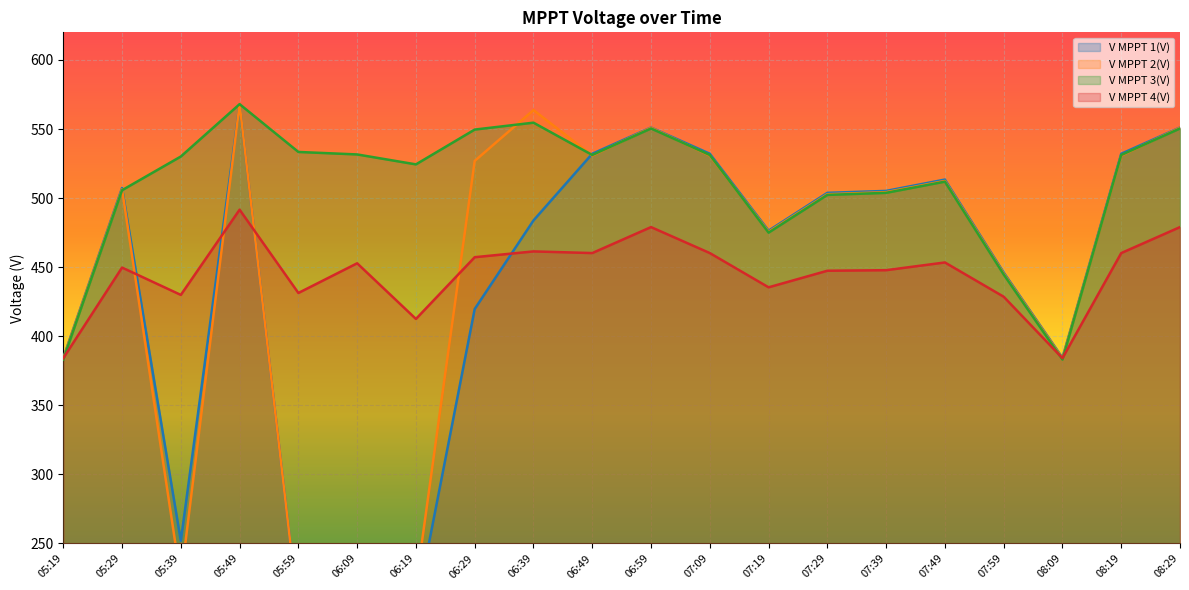

Which has a higher value, 06:19 or 07:39?

07:39